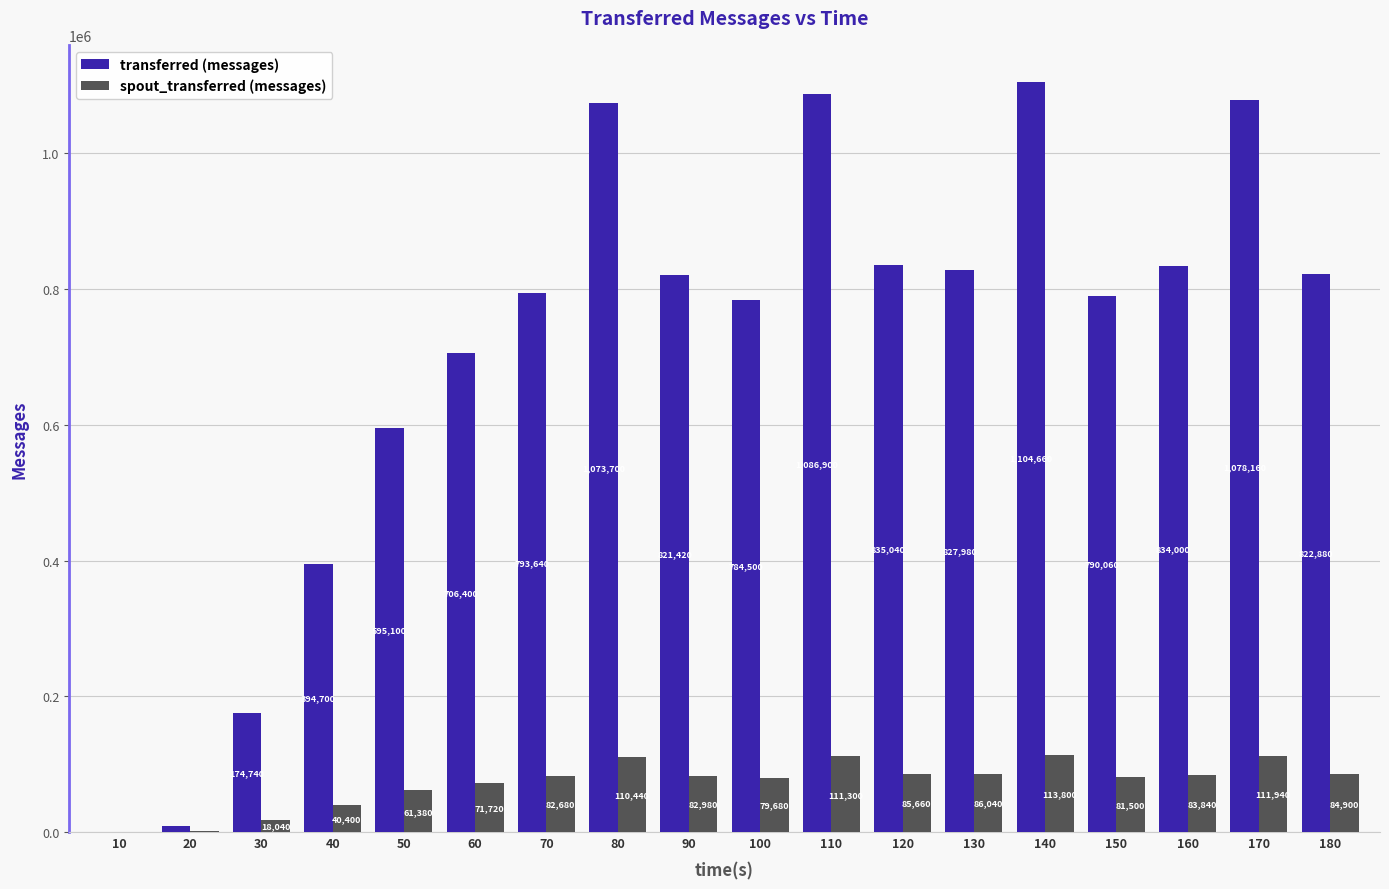

Which series changed the most between 30 and 60?

transferred (messages)